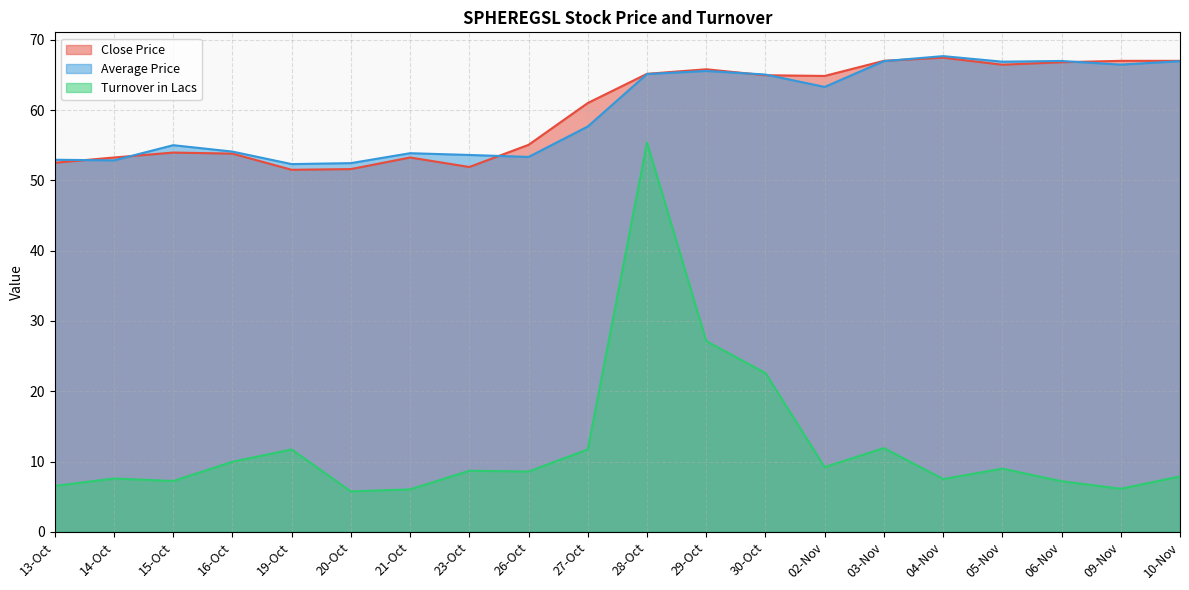

Between which two adjacent categories do Average Price and Close Price first intersect?

13-Oct and 14-Oct